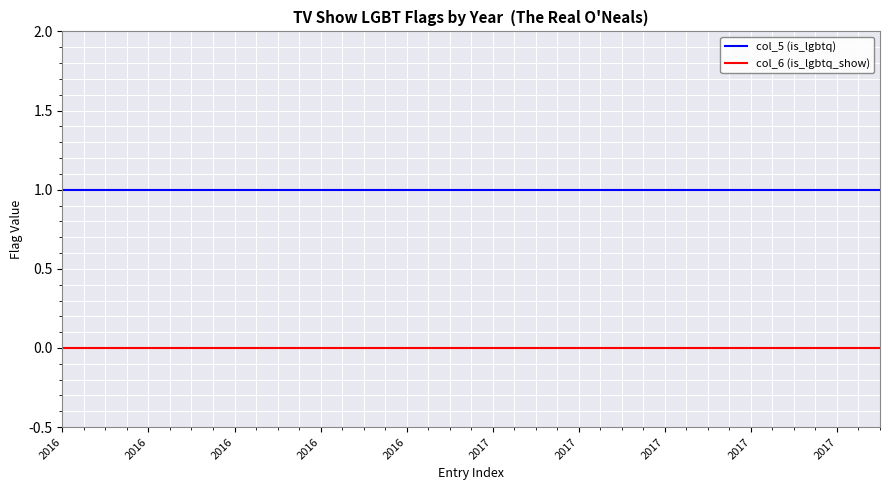

Rank the series by their average value, from highest to lowest.

col_5 (is_lgbtq), col_6 (is_lgbtq_show)